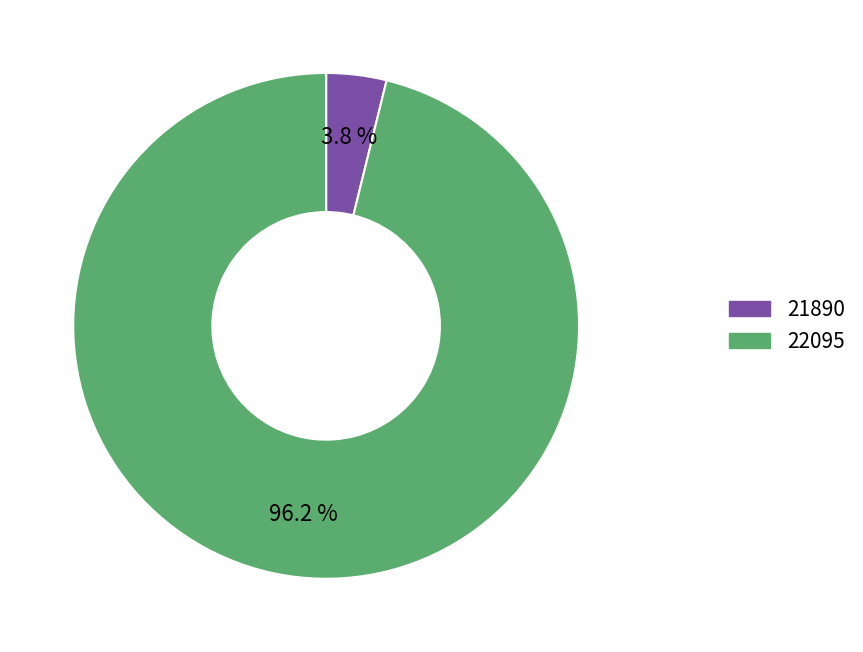

To the nearest percent, what portion does 21890 represent?

4%